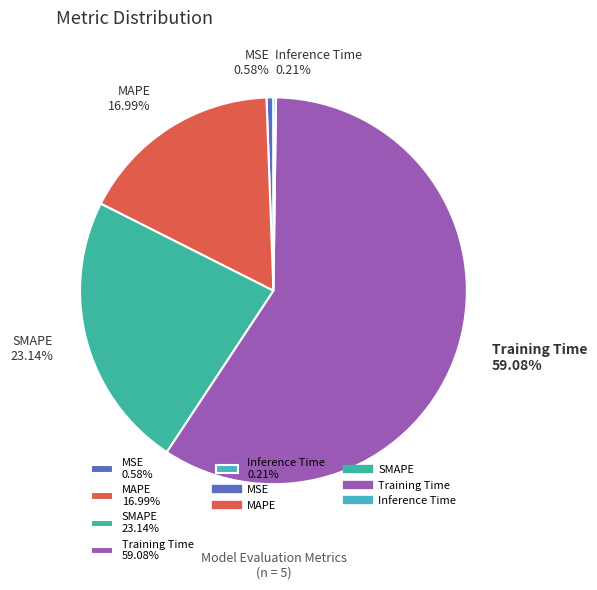

True or false: SMAPE accounts for 23% of the total.

True